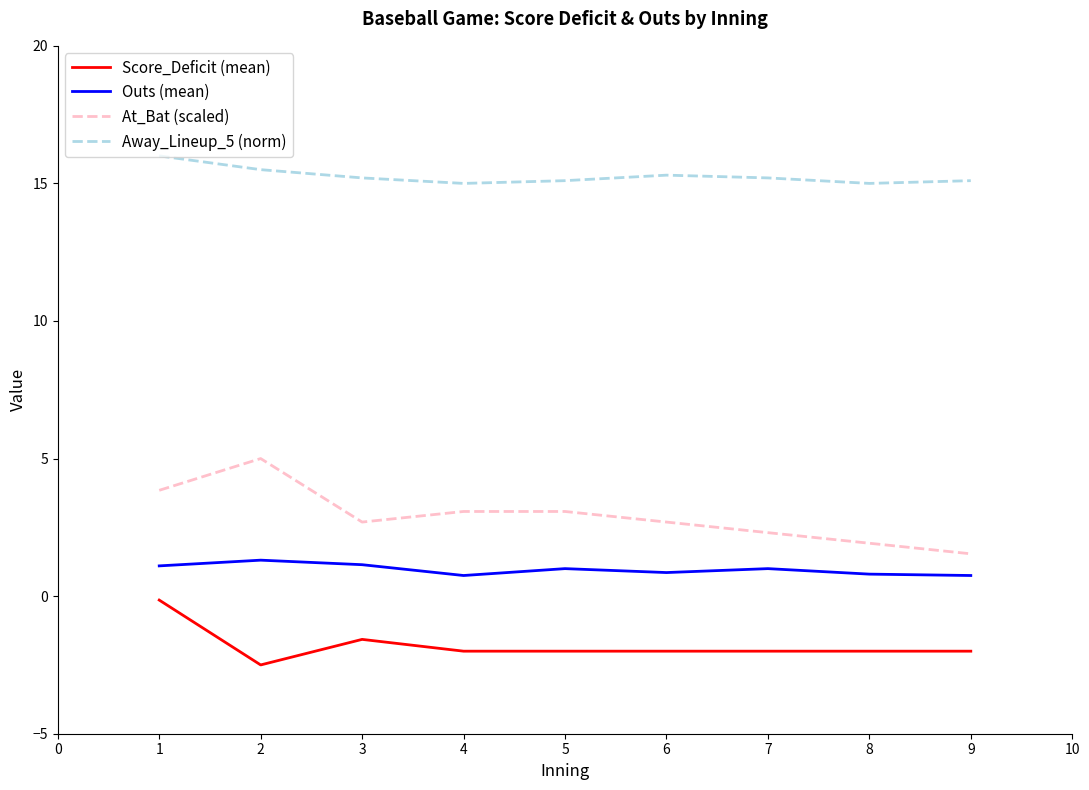

What is the greatest value displayed?

16.0